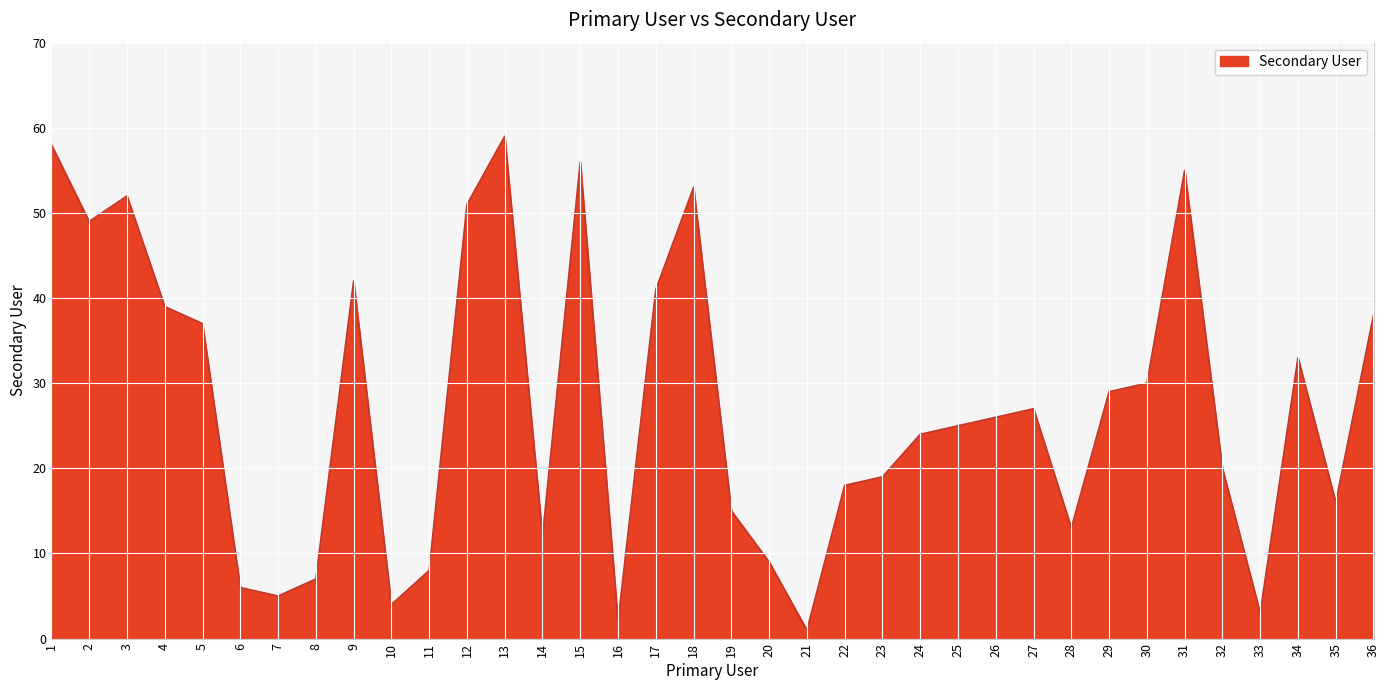

Between 17 and 2, which is larger?

2